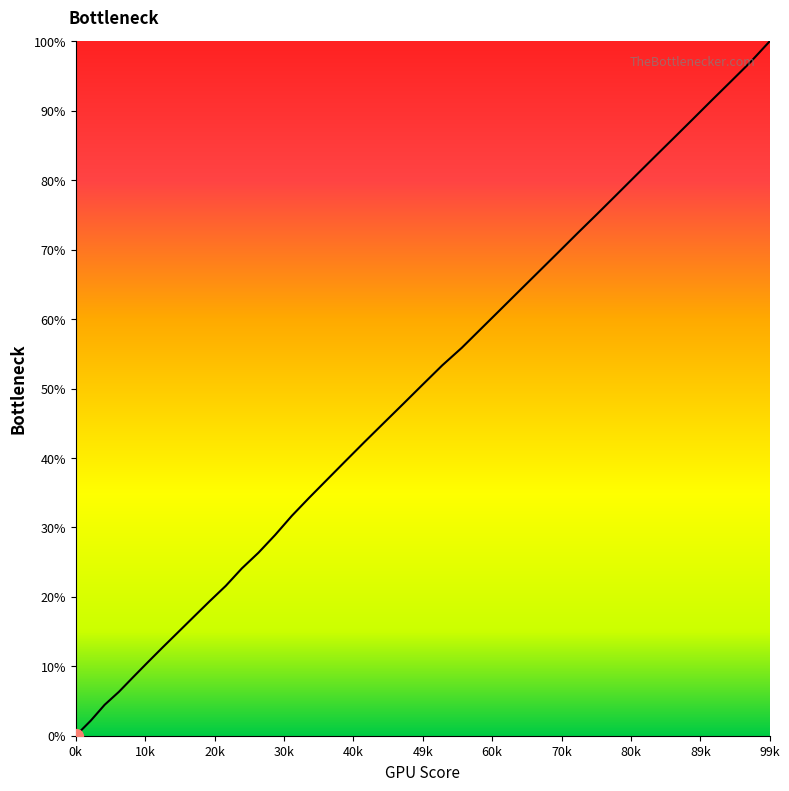

How many lines are shown in the chart?

1